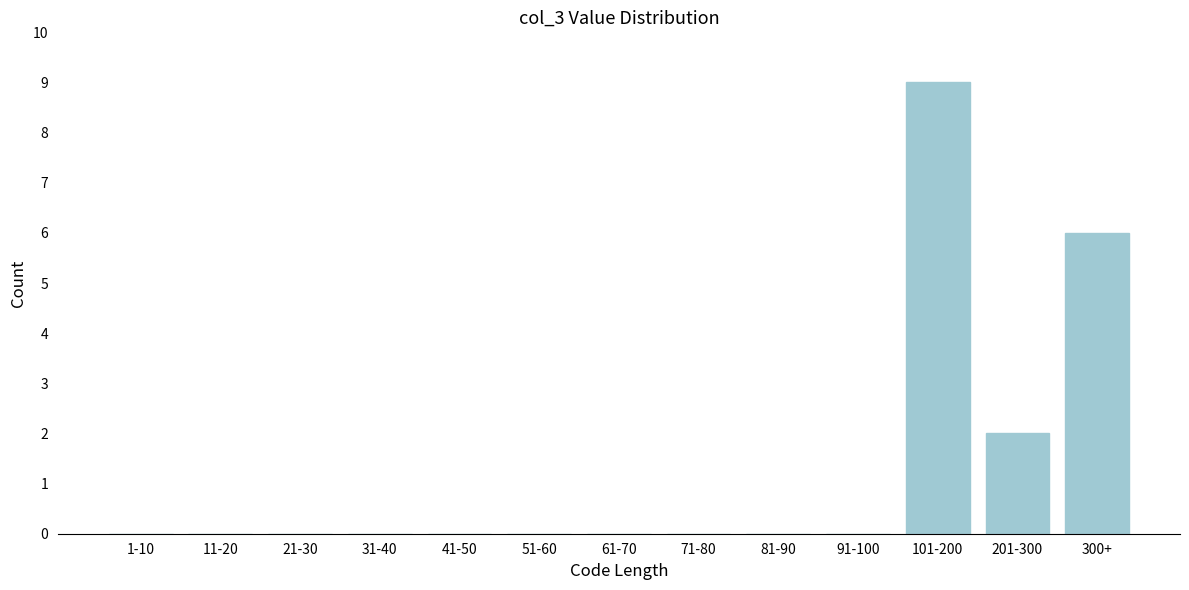

Reading left to right, list all the values displayed in this chart.

1-10=0	11-20=0	21-30=0	31-40=0	41-50=0	51-60=0	61-70=0	71-80=0	81-90=0	91-100=0	101-200=9	201-300=2	300+=6